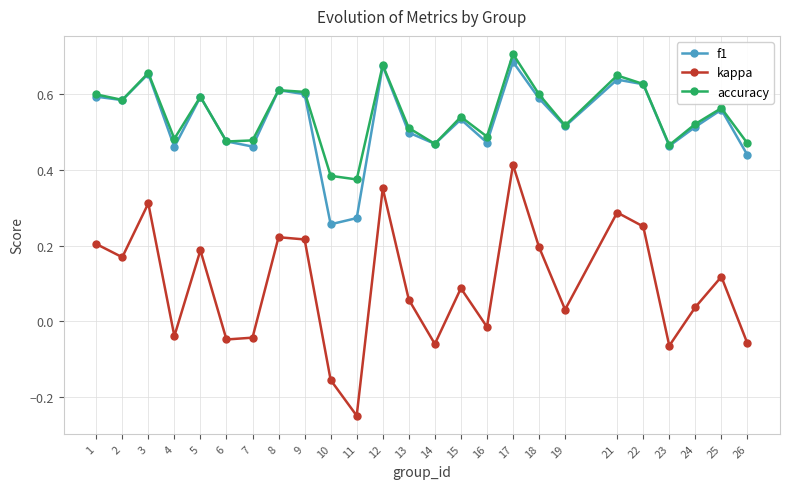

True or false: f1 has a value of 0.3 at 6.

False